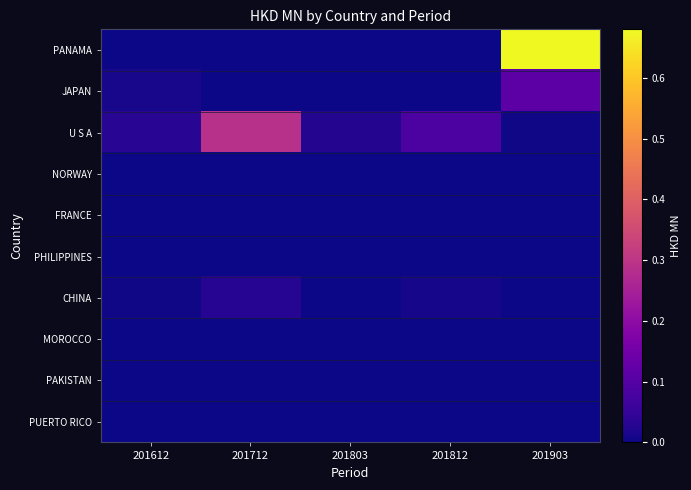

Between 201803 and 201612, which is larger?

201803